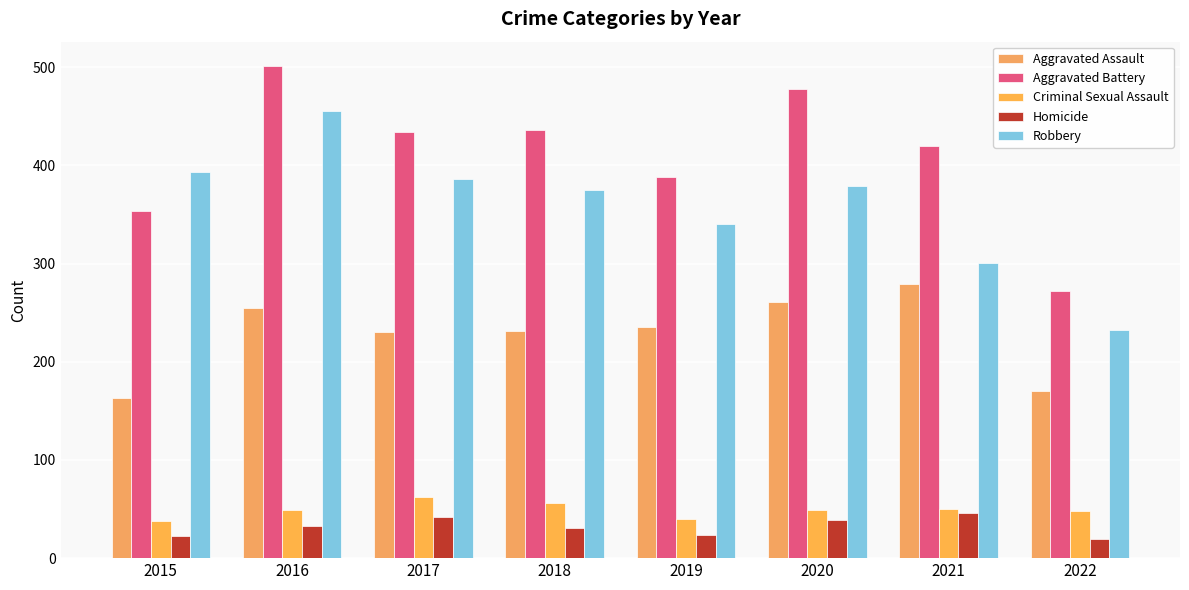

How many data points does each series have?

8